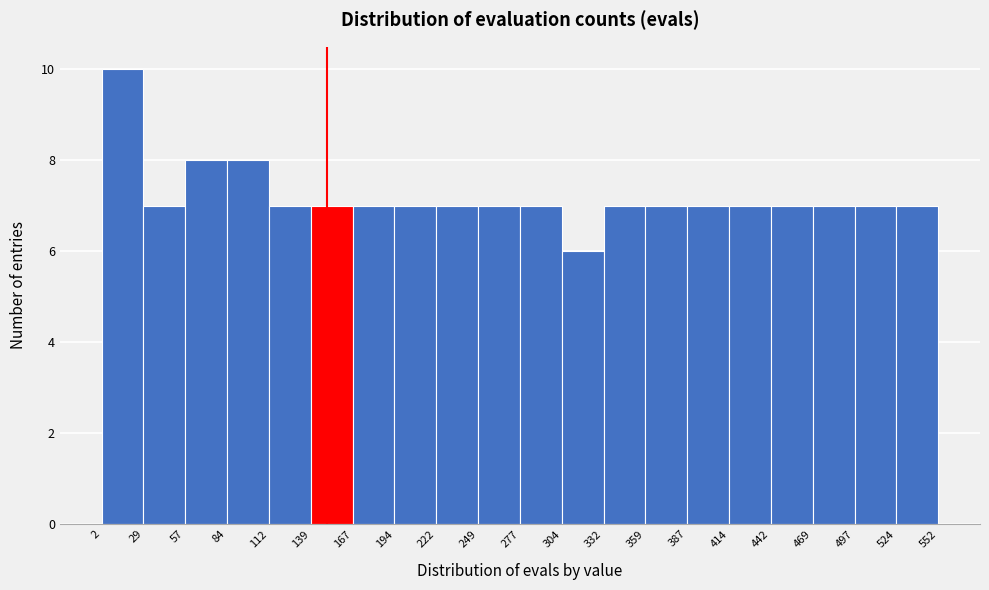

How tall is the bar that spans 442 to 469 on the x-axis? The values are not printed on the chart, so give them approximately, as read against the axis.

7